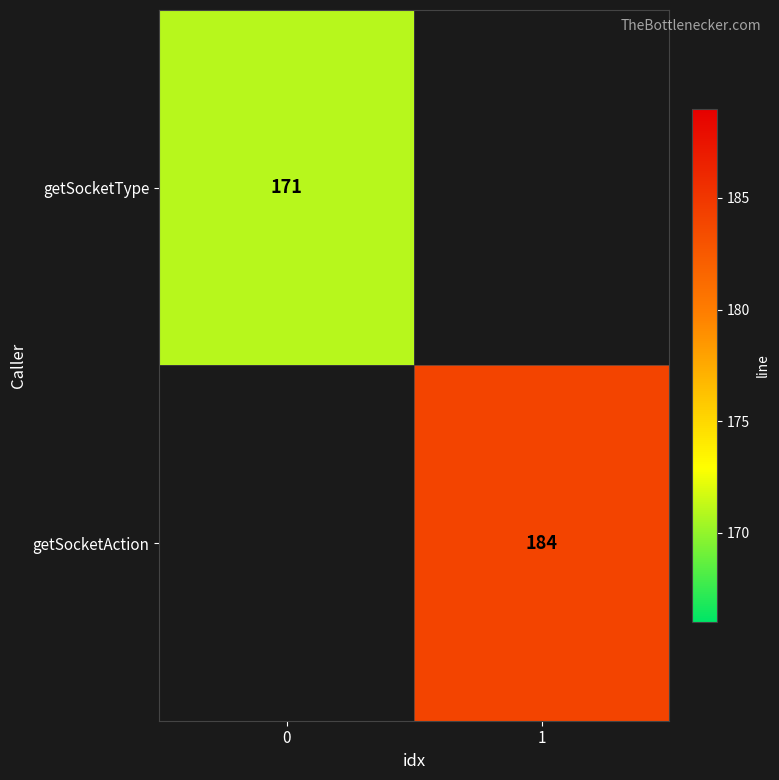

The getSocketAction series shows 184 at 1. True or false?

True